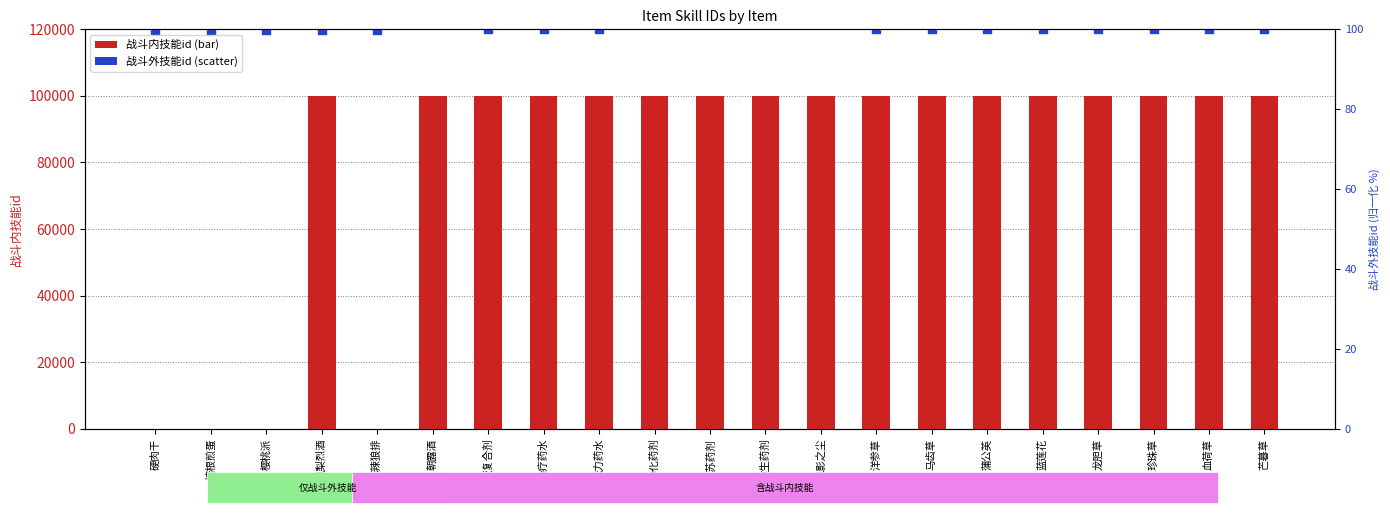

What is the change in value from 培根煎蛋 to 芒暮草?

+100037